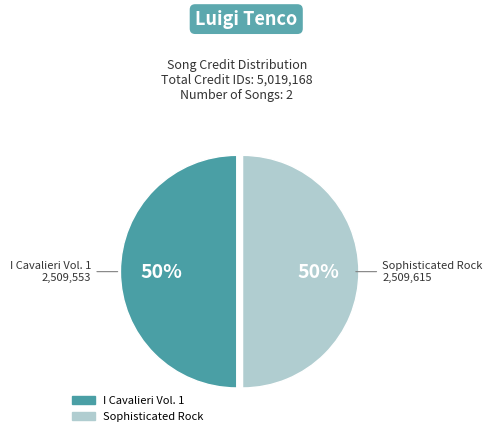

To the nearest percent, what is the combined percentage of I Cavalieri Vol. 1 and Sophisticated Rock?

100%